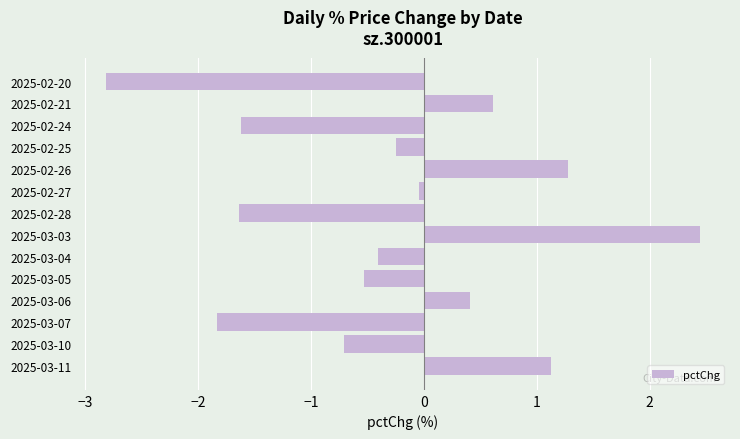

What is the label of the 8th bar from the bottom?

2025-02-28